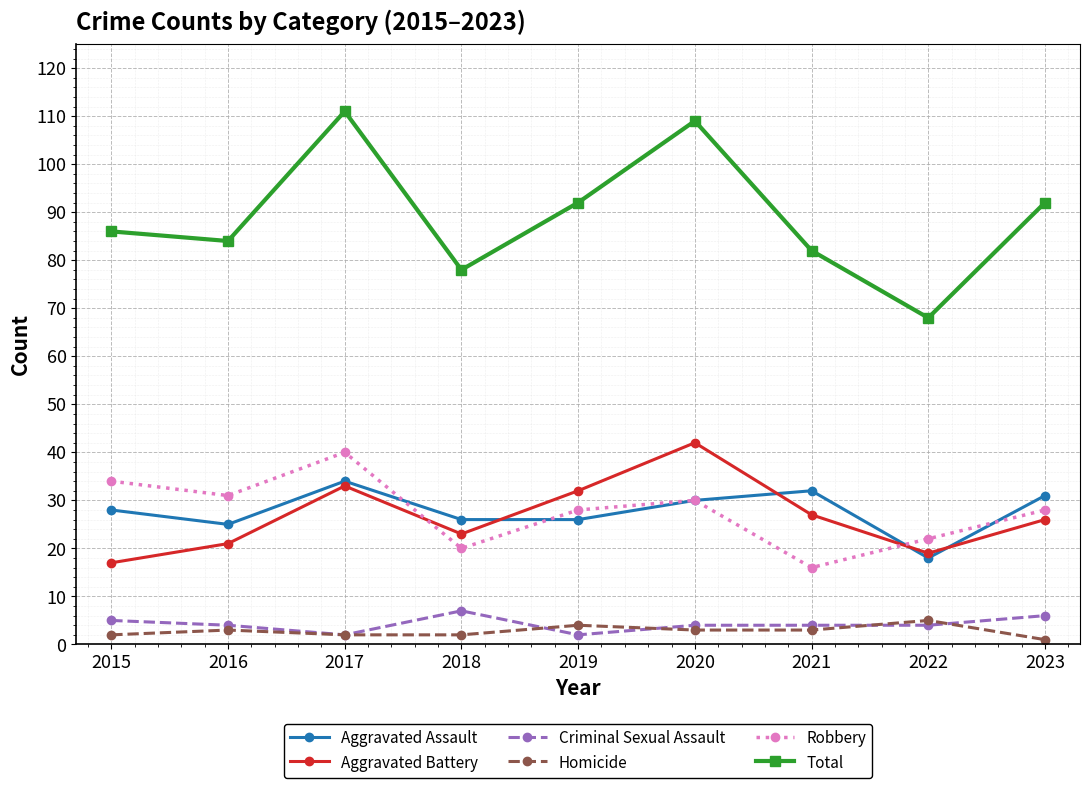

What is the total value across all series at 2020?

218